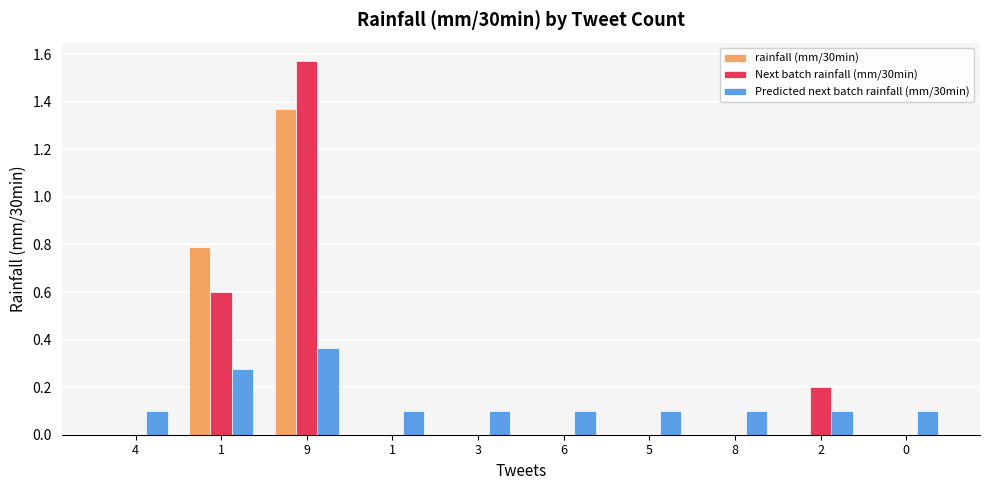

What is the difference between the maximum and minimum values in the Predicted next batch rainfall (mm/30min) series?

0.3